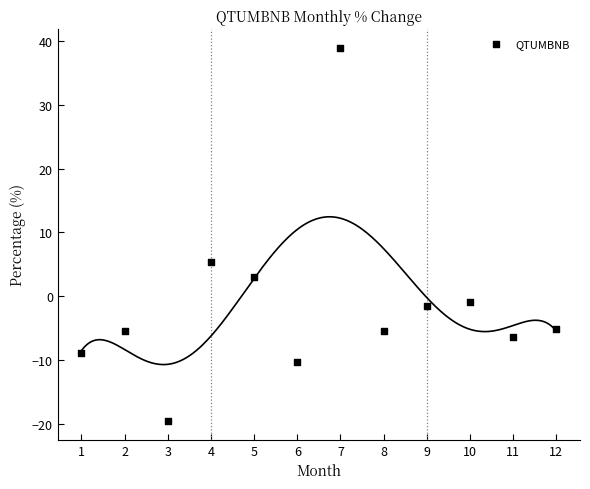

What is the range of X values (max minus min)?

11.0